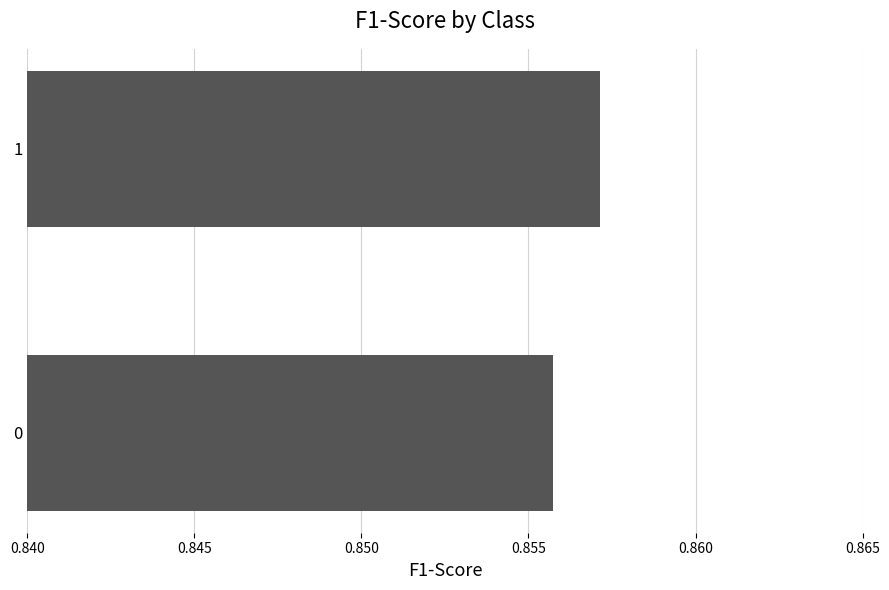

Count the values in the range 0 to 1.

2